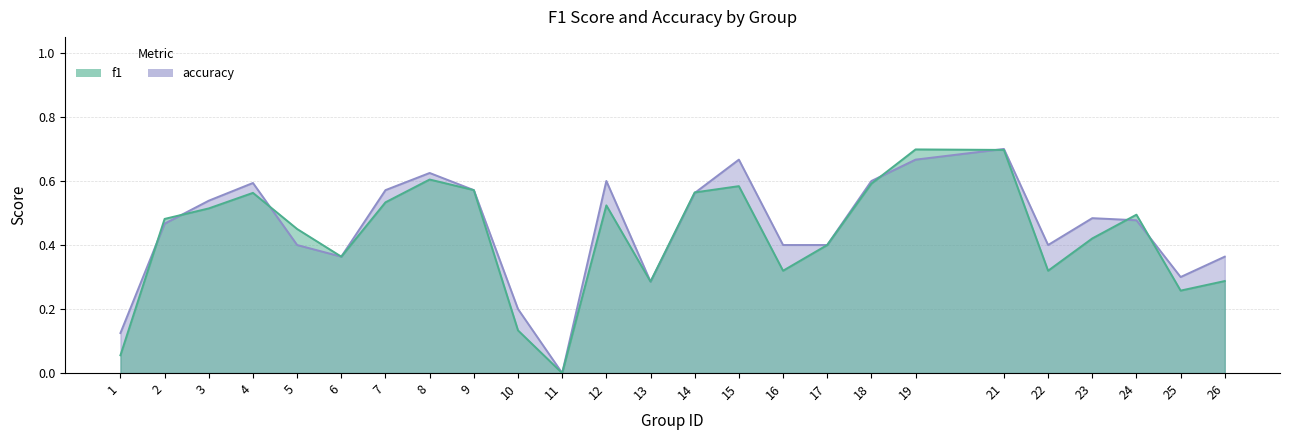

What is the value of the accuracy point at the 15th from the left?

0.7